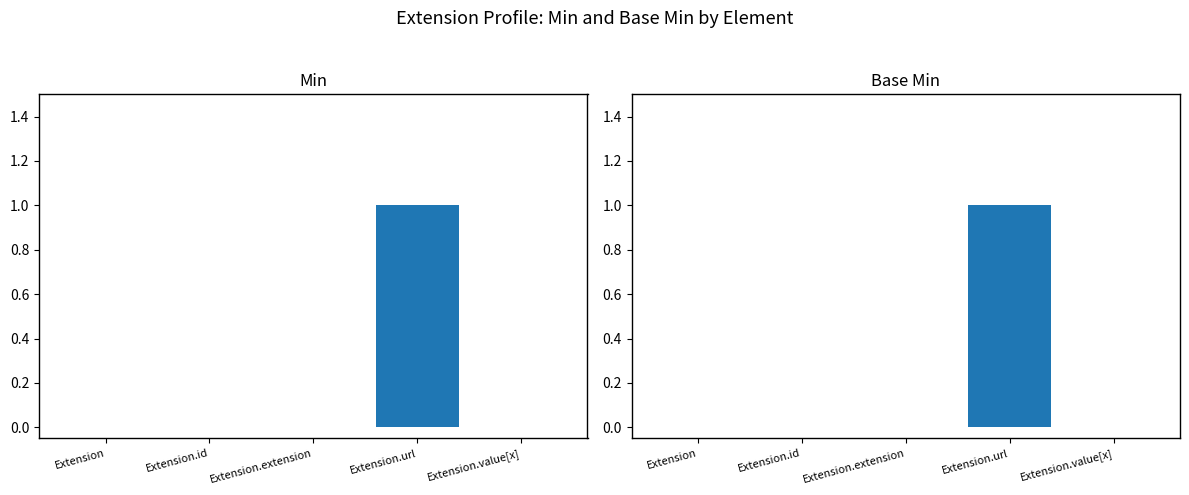

What is the label of the 1st bar from the right?

Extension.value[x]